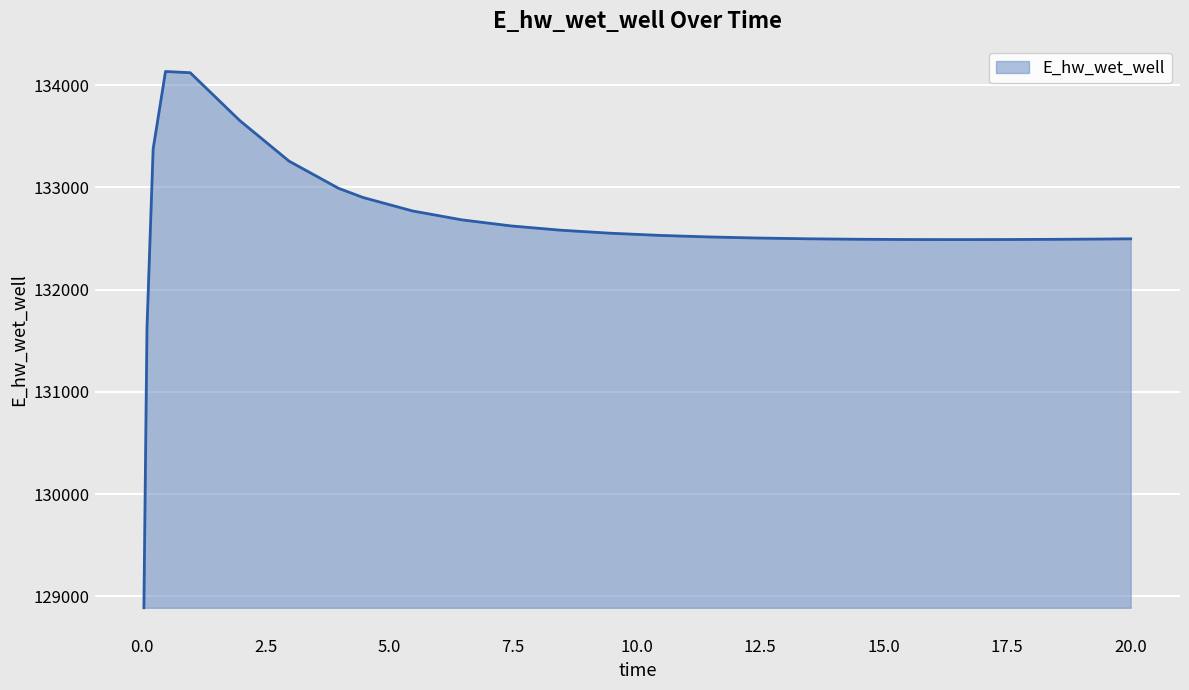

What is the minimum value shown in the chart?

128887.0